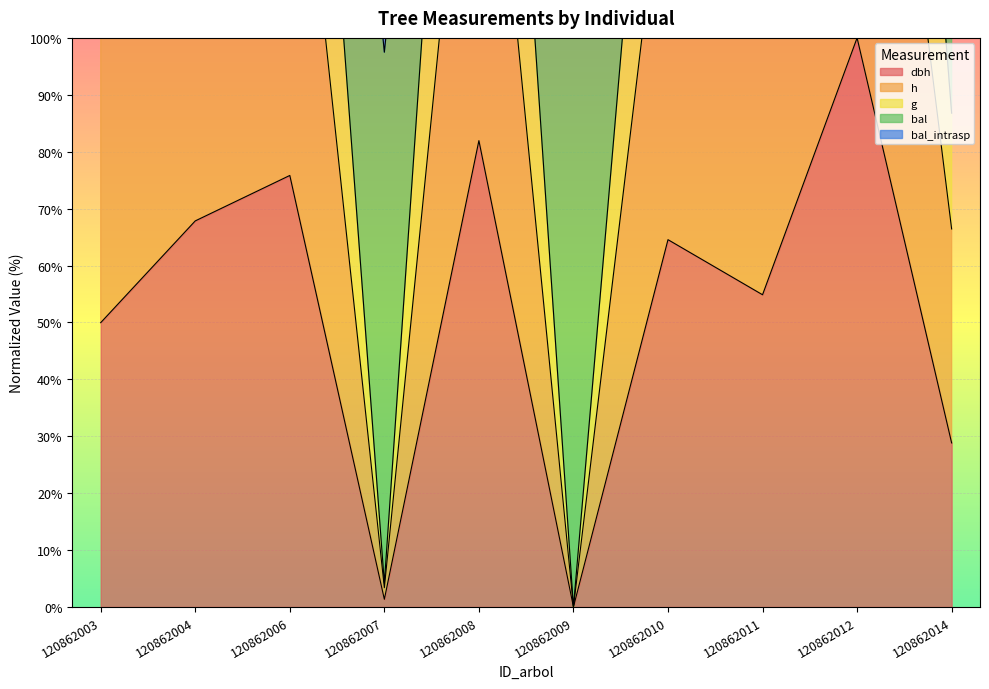

At which label is g closest to 150?

120862003